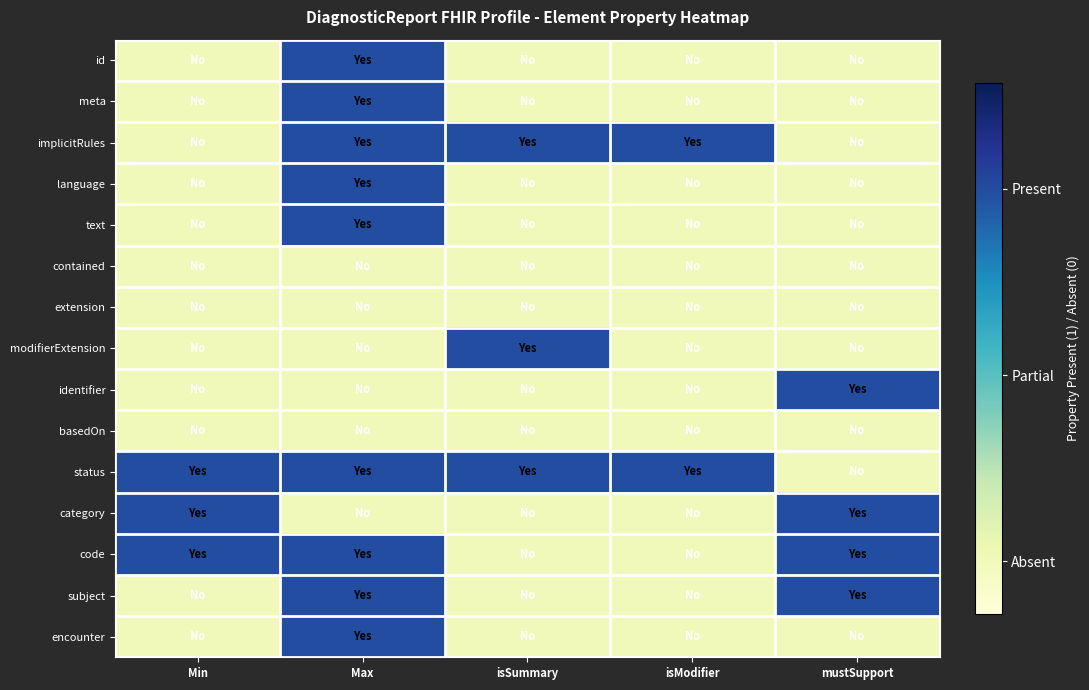

Which series has the largest range (max minus min)?

id